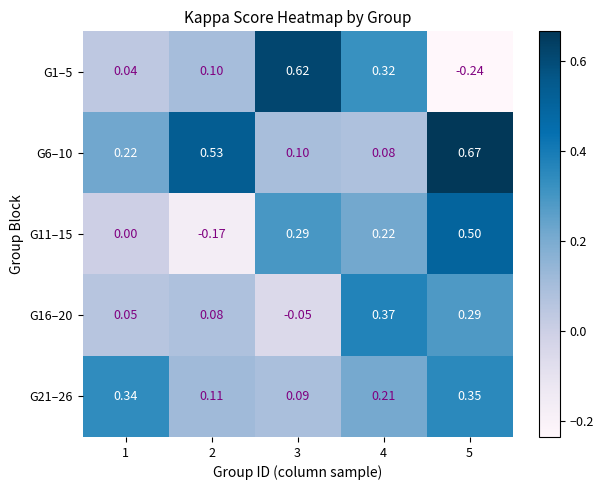

Rank the series by their maximum value, from highest to lowest.

G6–10, G1–5, G11–15, G16–20, G21–26